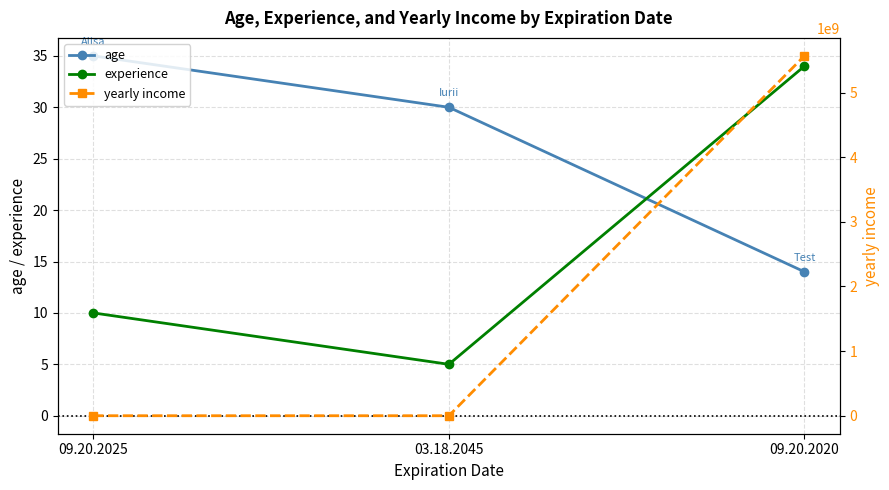

Which label corresponds to the largest value in the chart?

09.20.2020